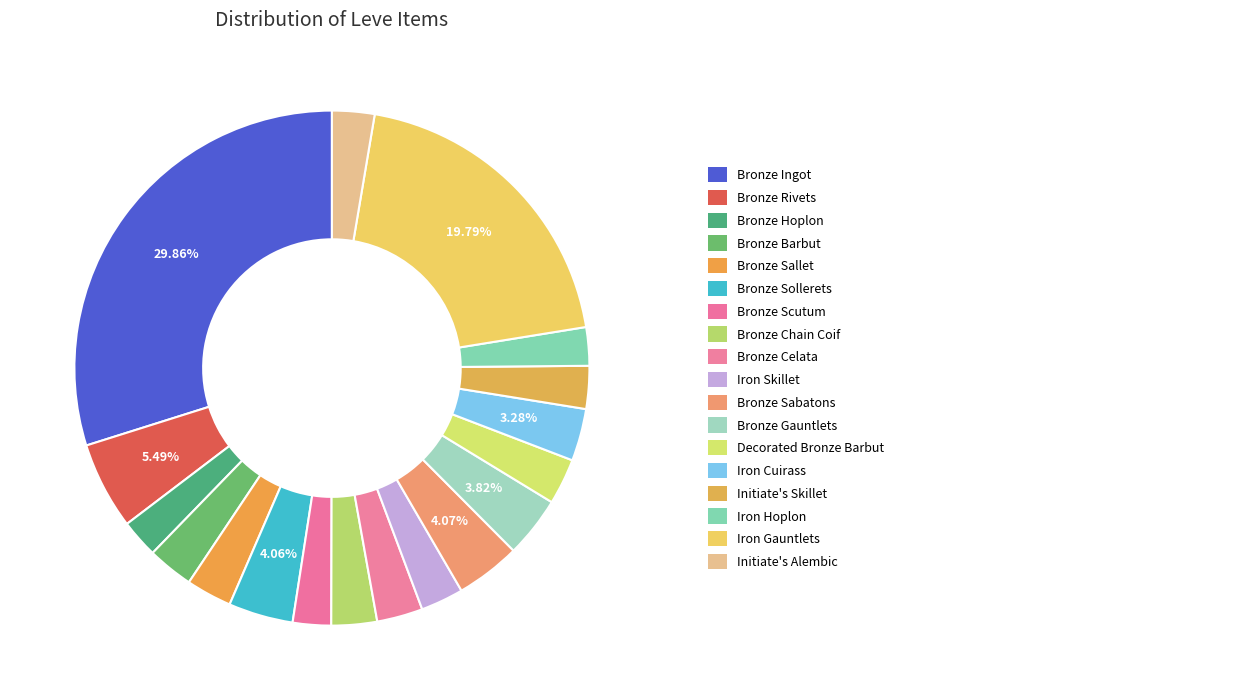

What is the largest slice in the pie chart?

Bronze Ingot